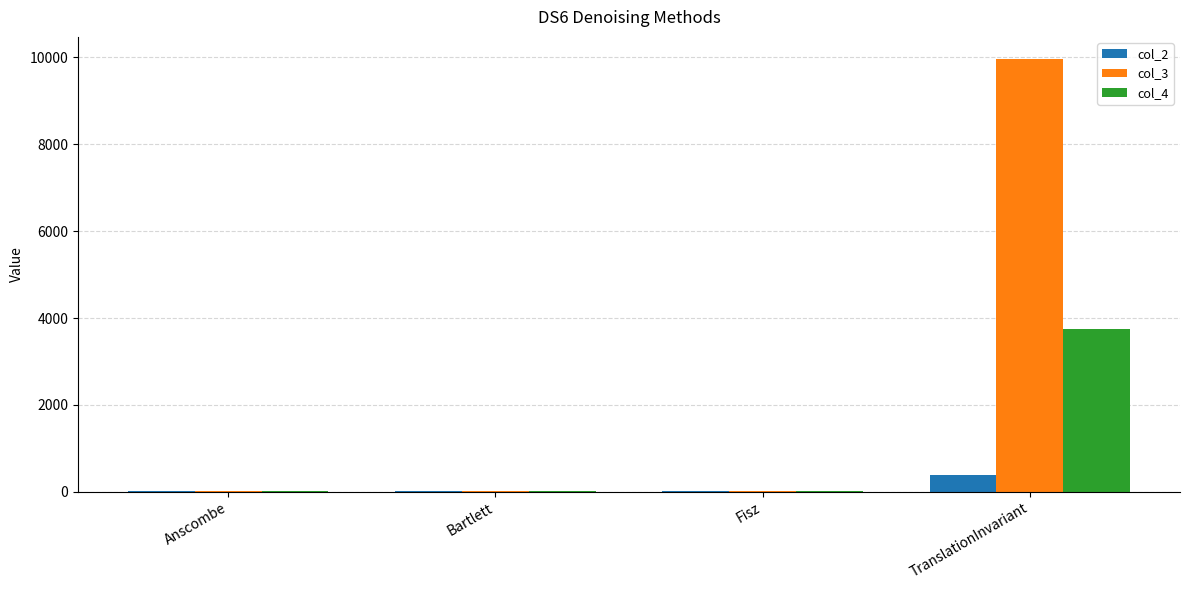

Which category has the highest value across all series?

TranslationInvariant